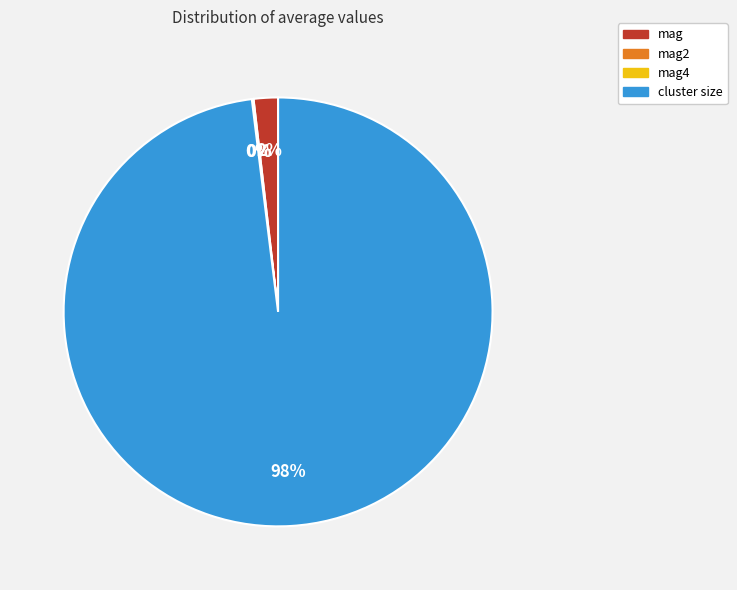

Combined, do mag and cluster size account for over 50%?

Yes